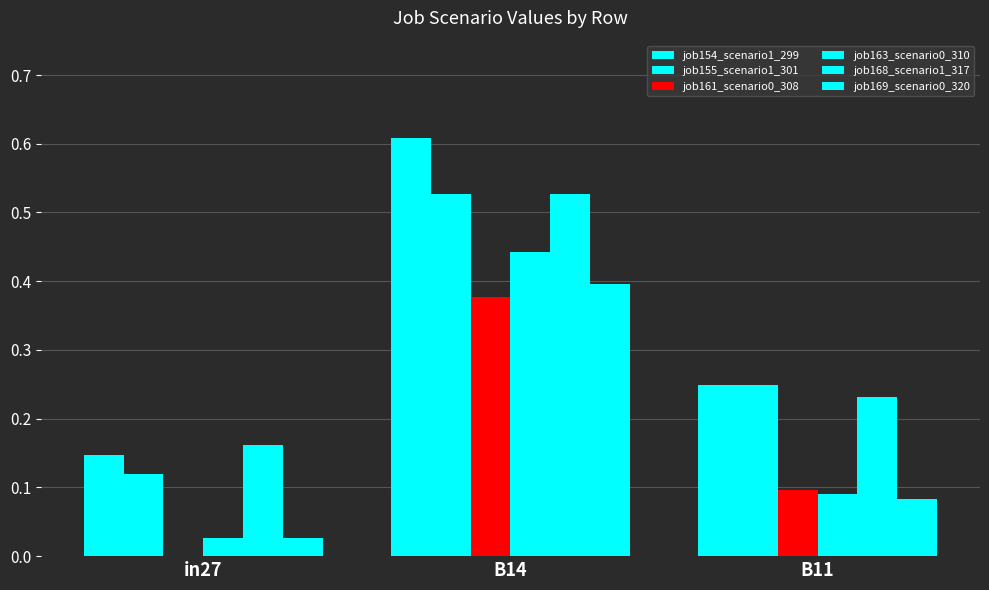

At how many categories does at least one series exceed 0?

3